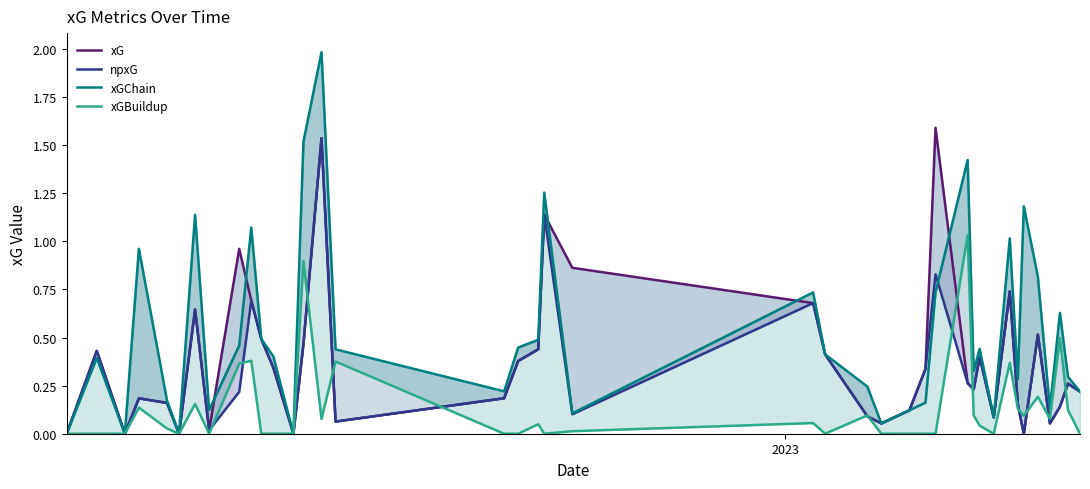

How many values in xGChain are above zero?

36